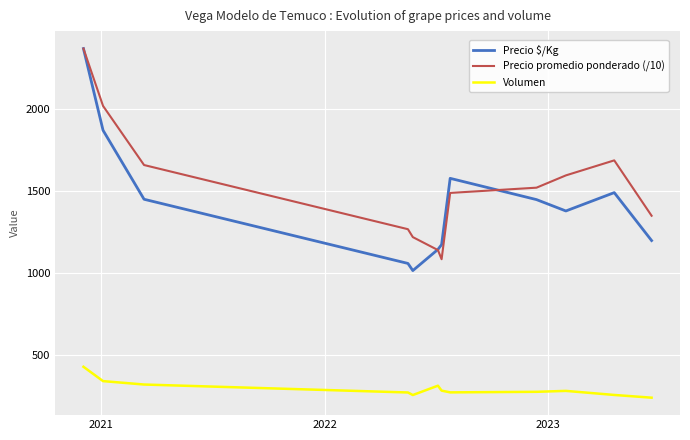

What is the lowest value of the Precio $/Kg series?

1014.7